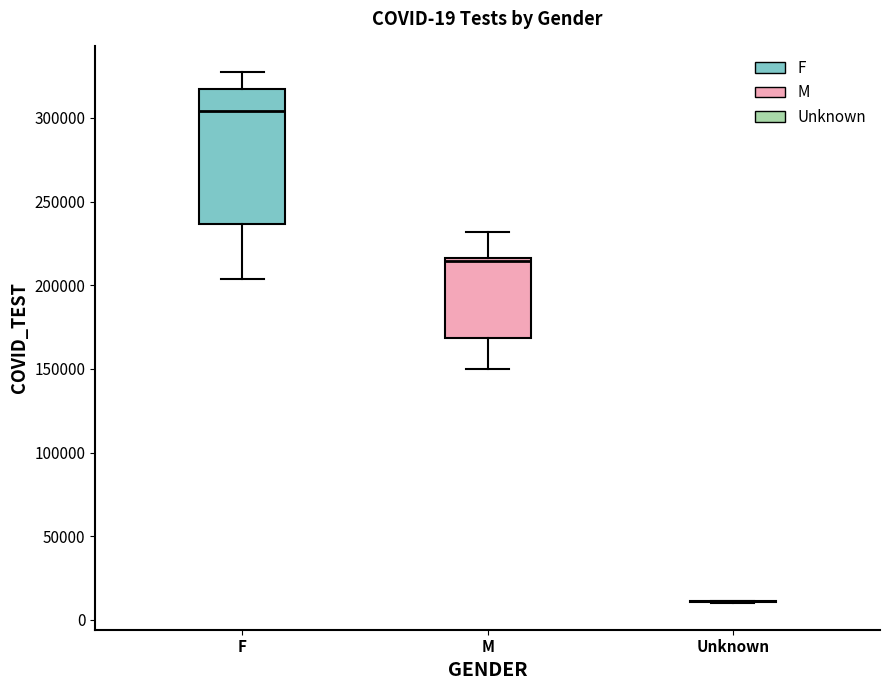

Which box is the tallest, from its lower edge to its upper edge?

F